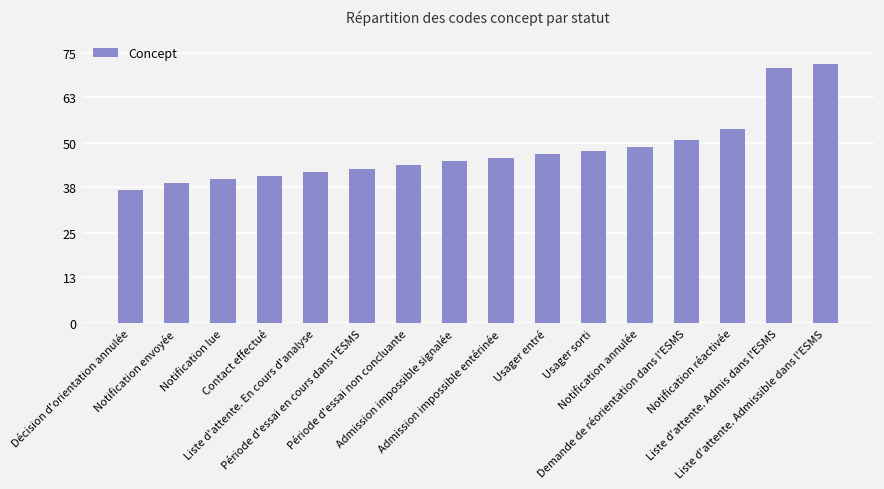

What is the greatest value displayed?

72